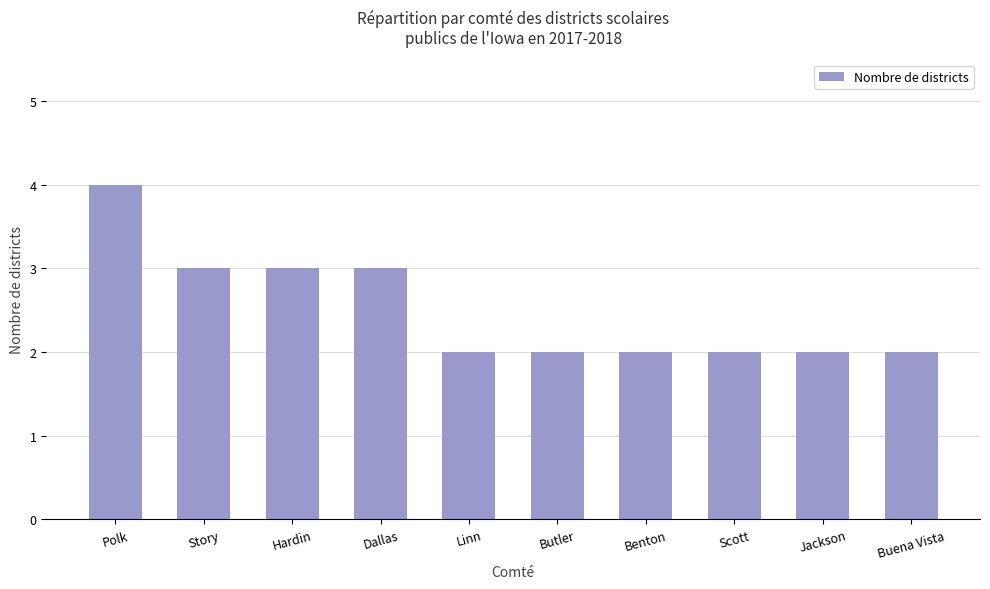

What is the sum of all values?

25